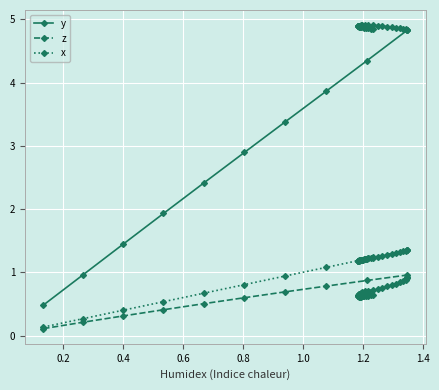

What is the maximum value shown in the chart?

4.9